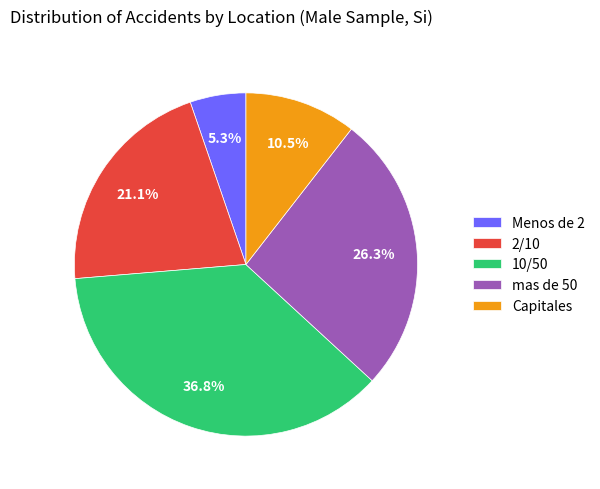

How many segments does this pie chart have?

5